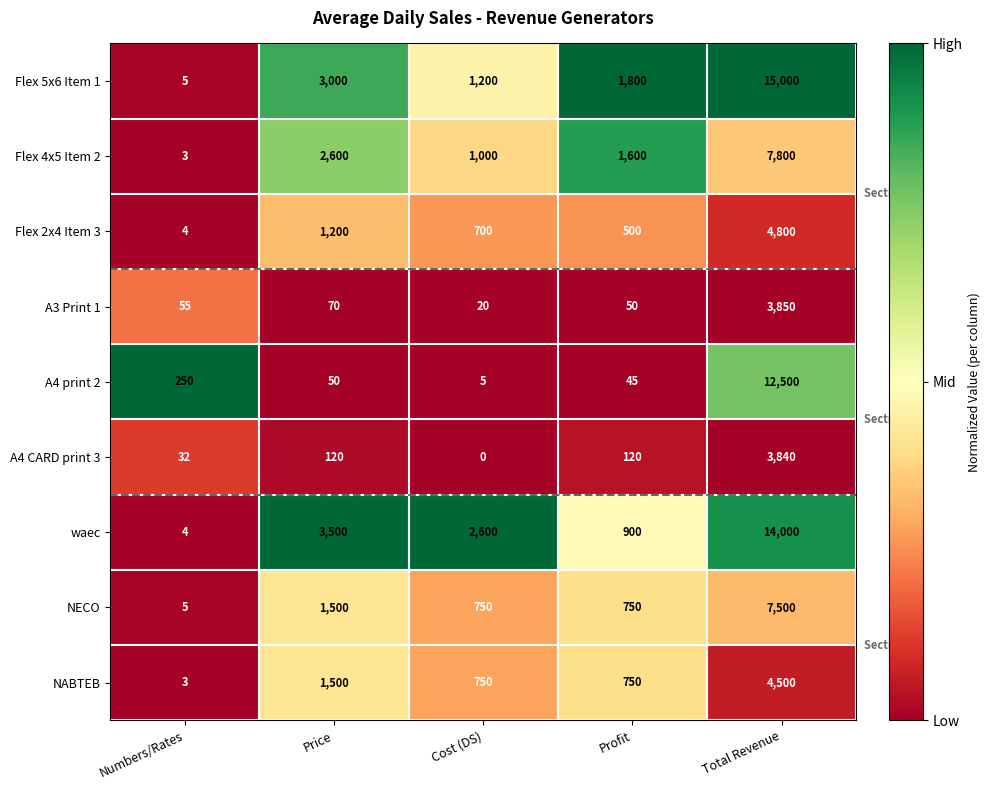

At how many categories does at least one series exceed 0?

5